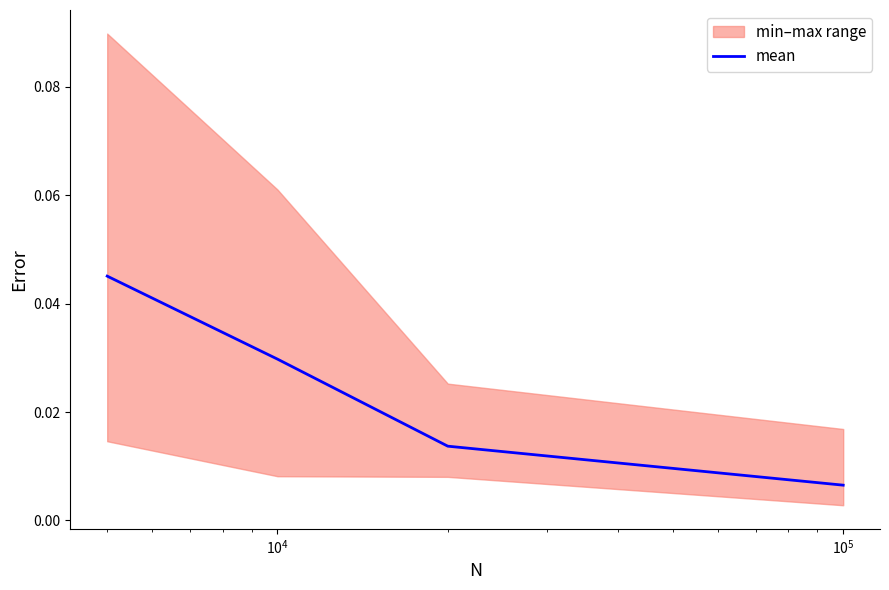

True or false: mean has more than 0 points higher than both neighbors.

False